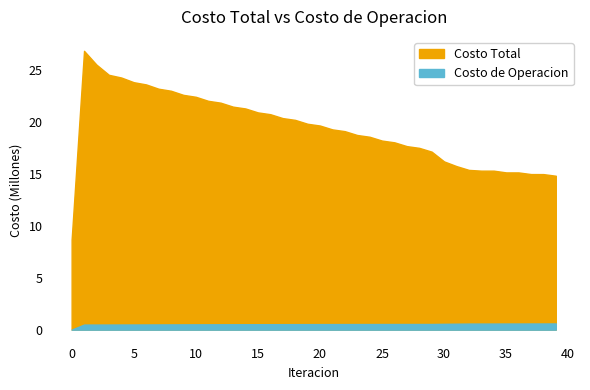

Rank the series by their average value, from highest to lowest.

Costo Total, Costo de Operacion